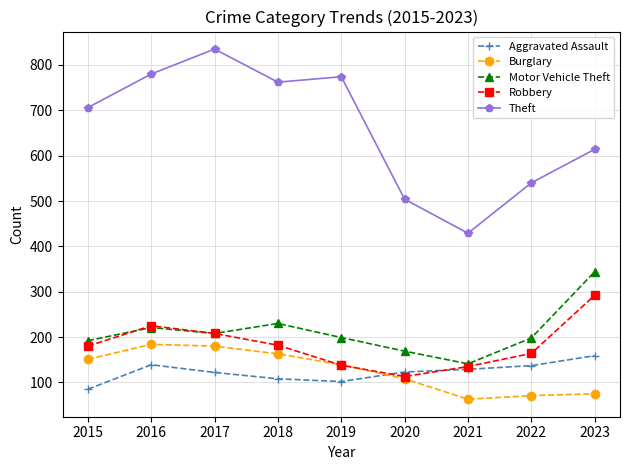

At which label is Motor Vehicle Theft closest to 242?

2018